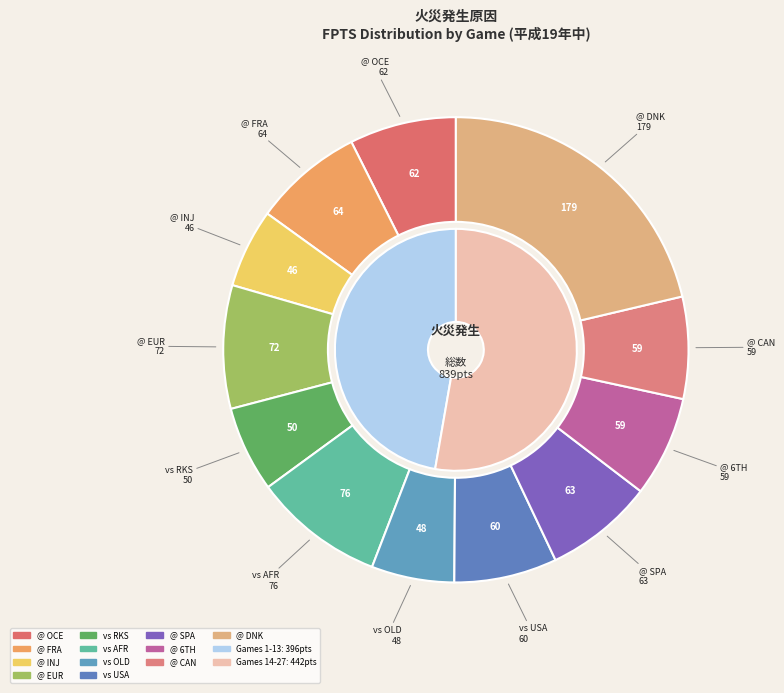

To the nearest percent, what is the difference between the largest and smallest slice percentages?

5%